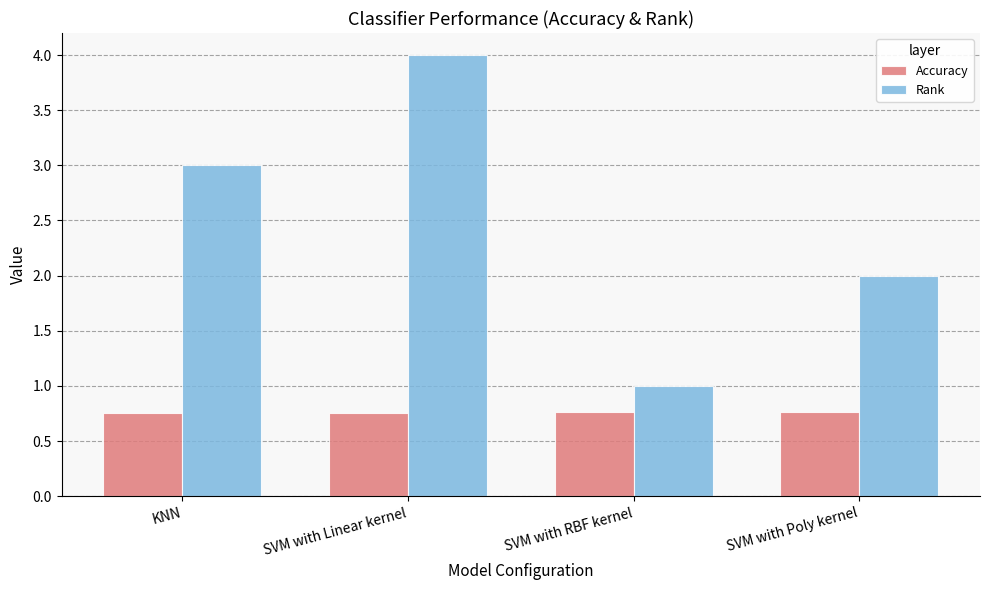

What is the maximum value for Rank?

4.0